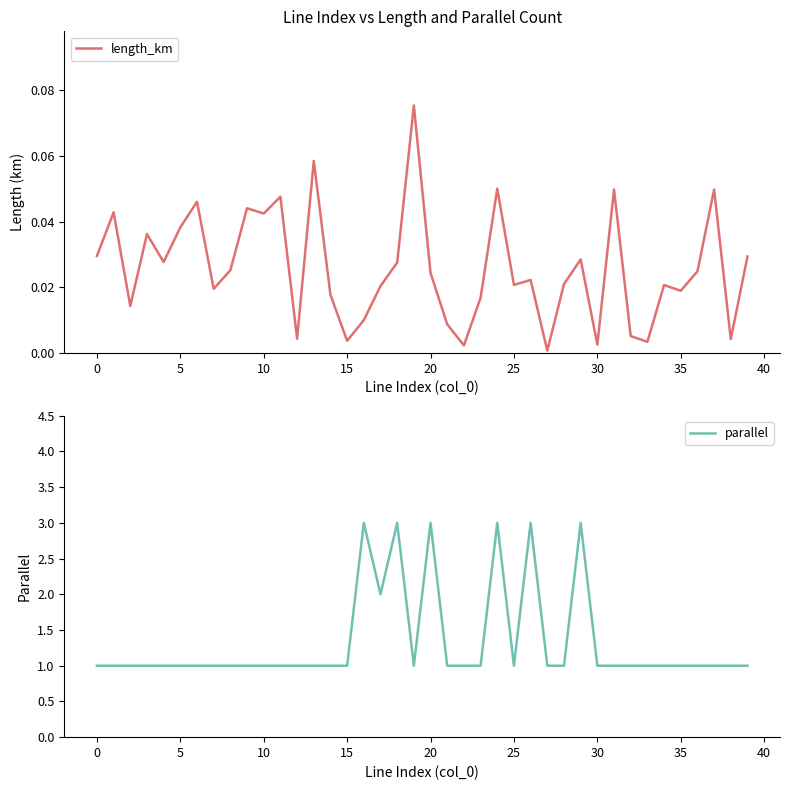

What is the difference between the highest and lowest values at 10?

1.0